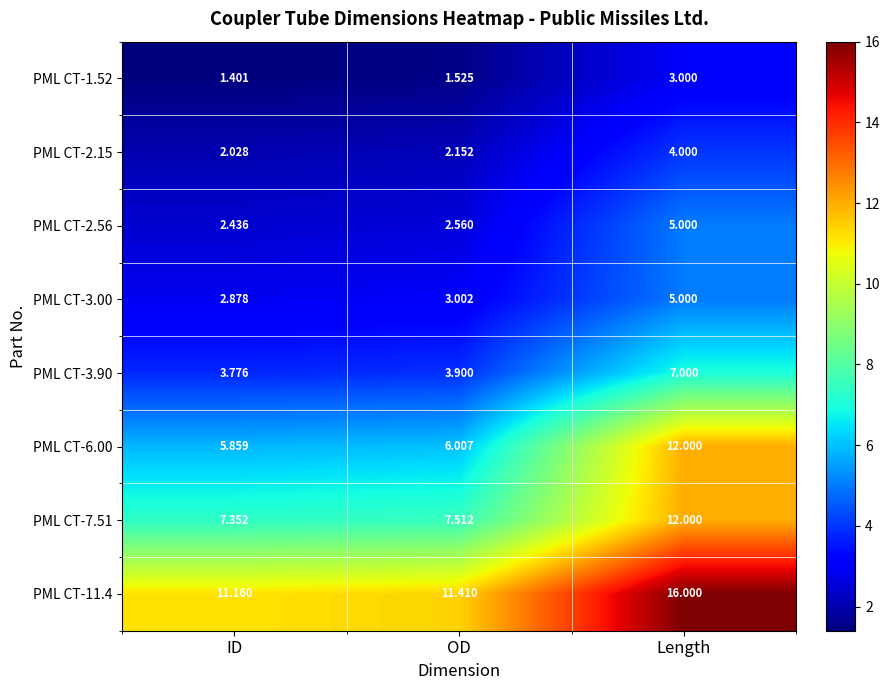

At which label is PML CT-3.90 closest to 5?

OD